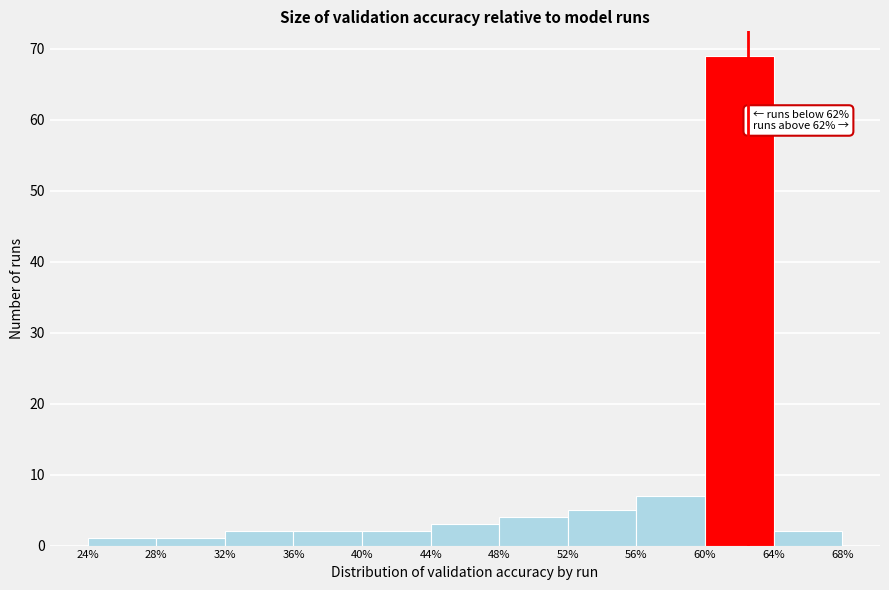

Over which range of the x-axis is the bar tallest?

60% to 64%